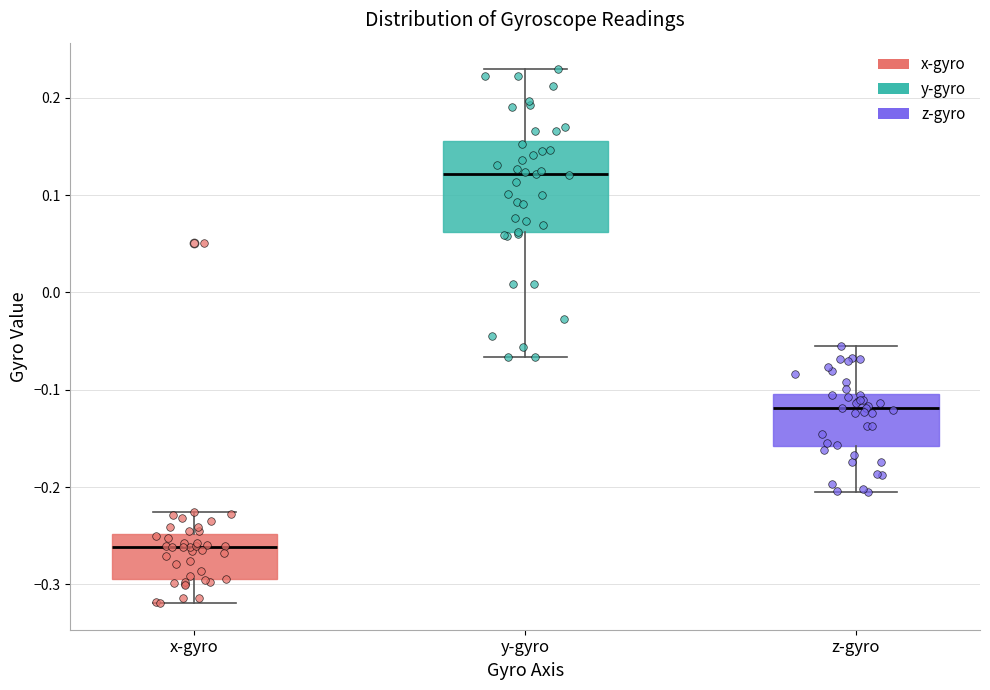

Reading left to right, read every box against the y-axis: the position of its median line, the range the box covers, and the ends of its whiskers. The values are not printed on the chart, so give them approximately, as read against the axis.

x-gyro: median -0.26, box -0.30 to -0.25, whiskers -0.32 to -0.23
y-gyro: median 0.12, box 0.06 to 0.16, whiskers -0.07 to 0.23
z-gyro: median -0.12, box -0.16 to -0.10, whiskers -0.20 to -0.06